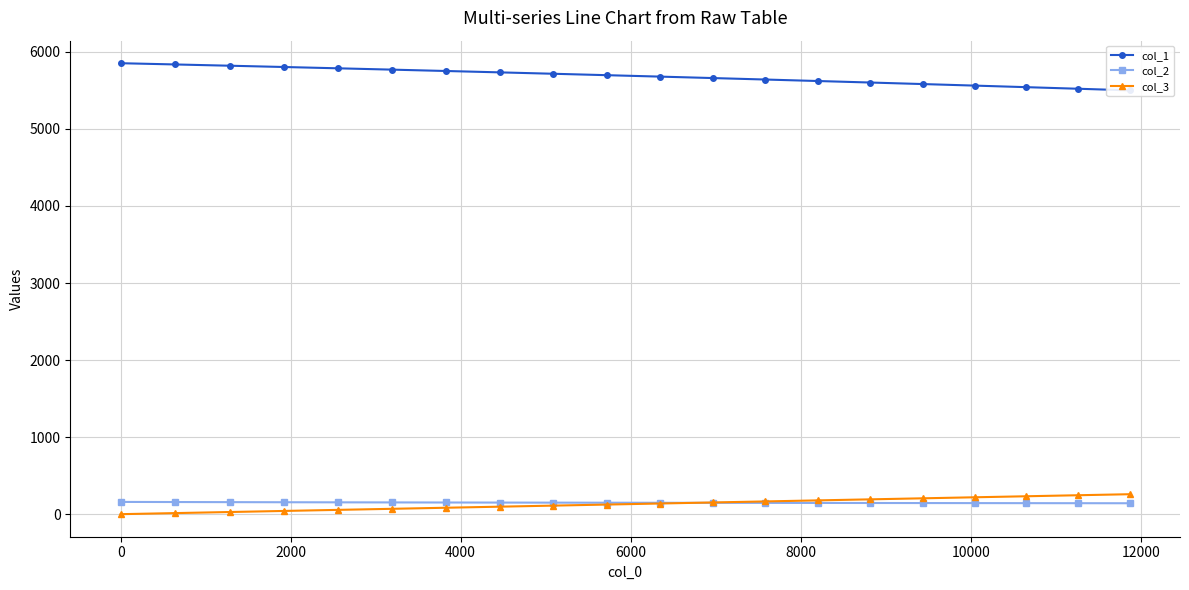

How many lines are shown in the chart?

3